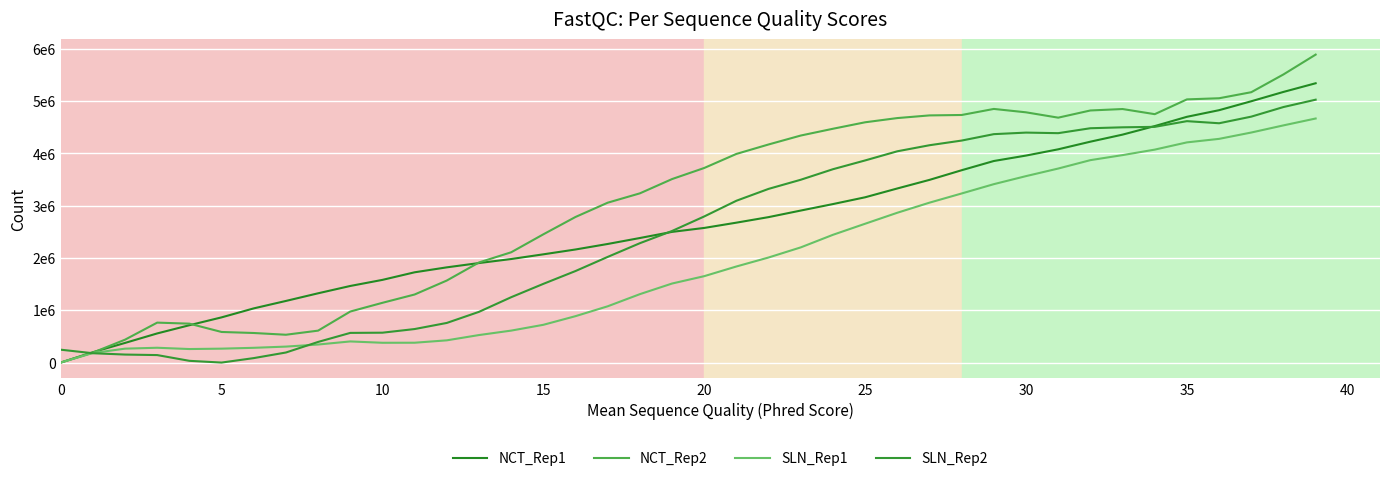

Does the chart have visible grid lines?

Yes